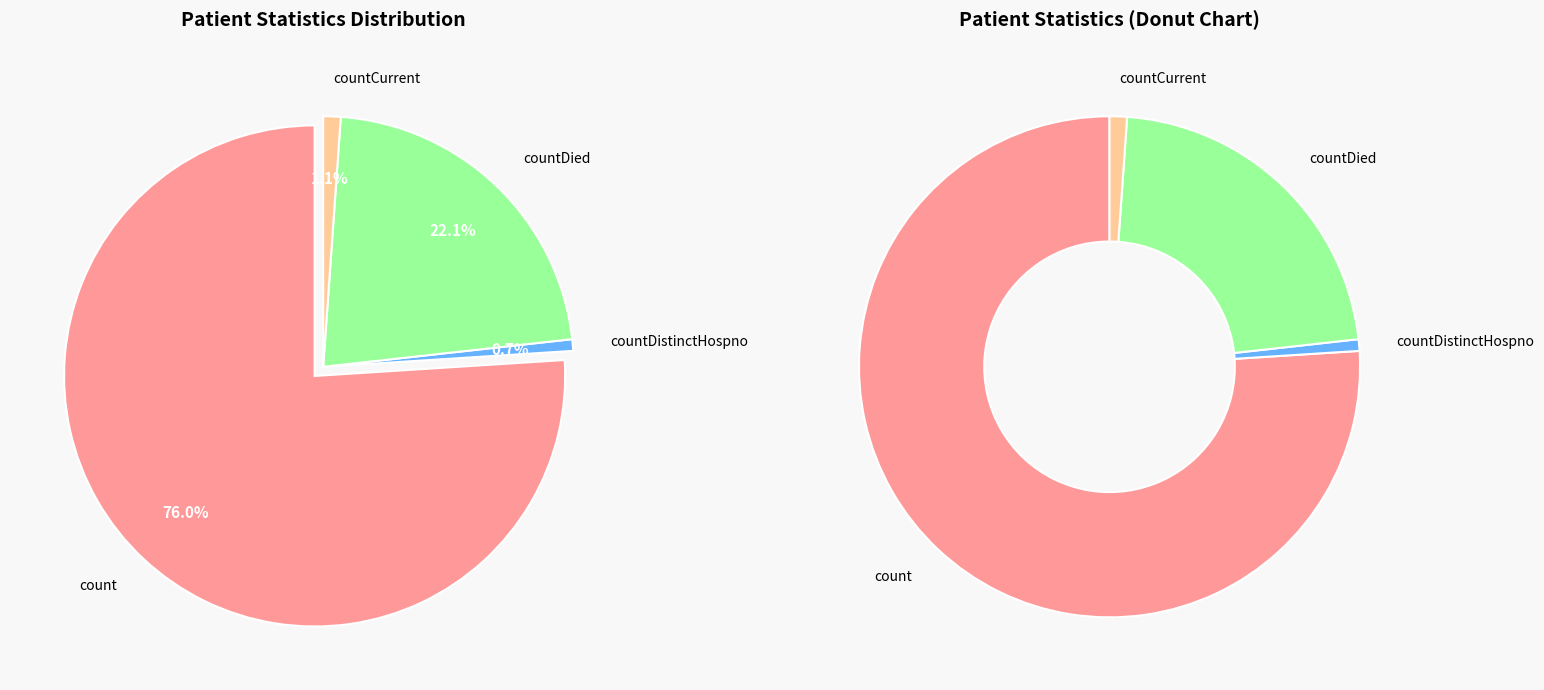

Count the number of slices in the pie.

4